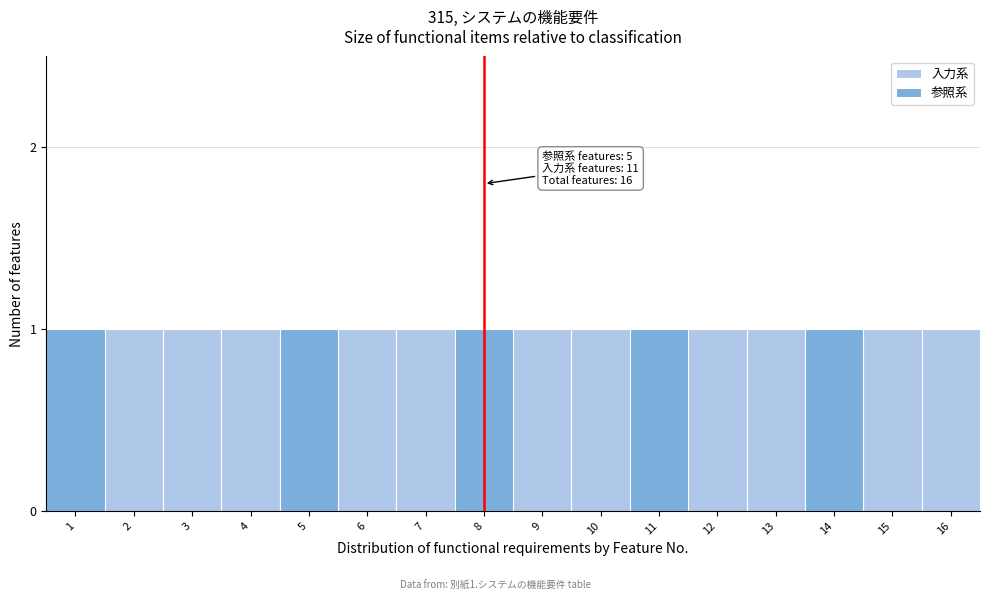

Is it true that 入力系 equals 1 at 13?

True